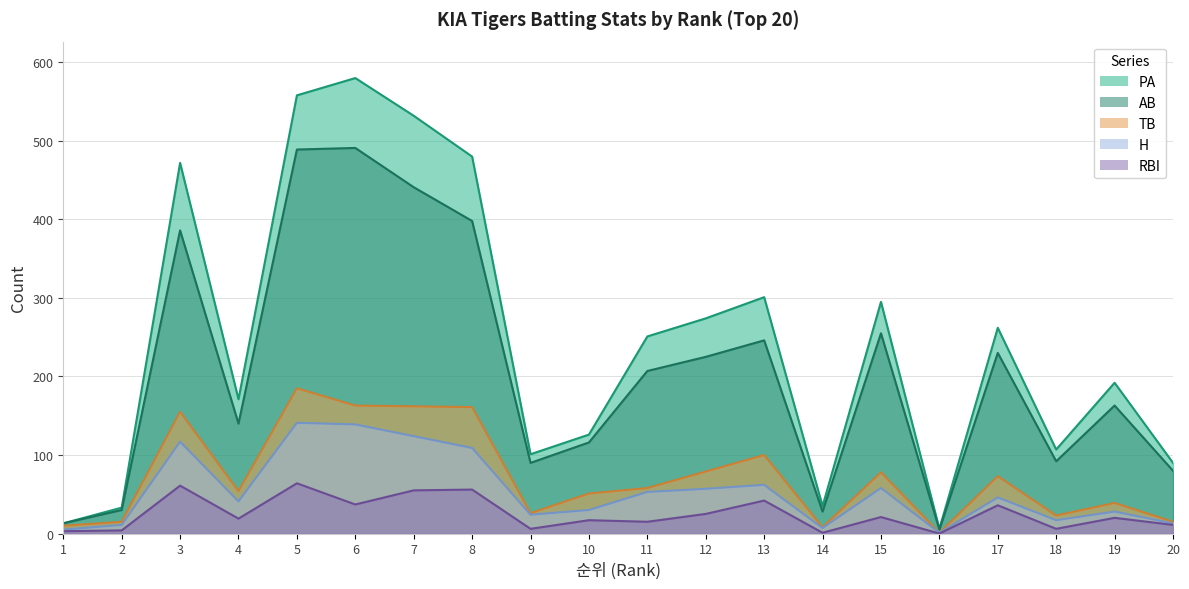

What is the difference between the highest and lowest values at 13?

259